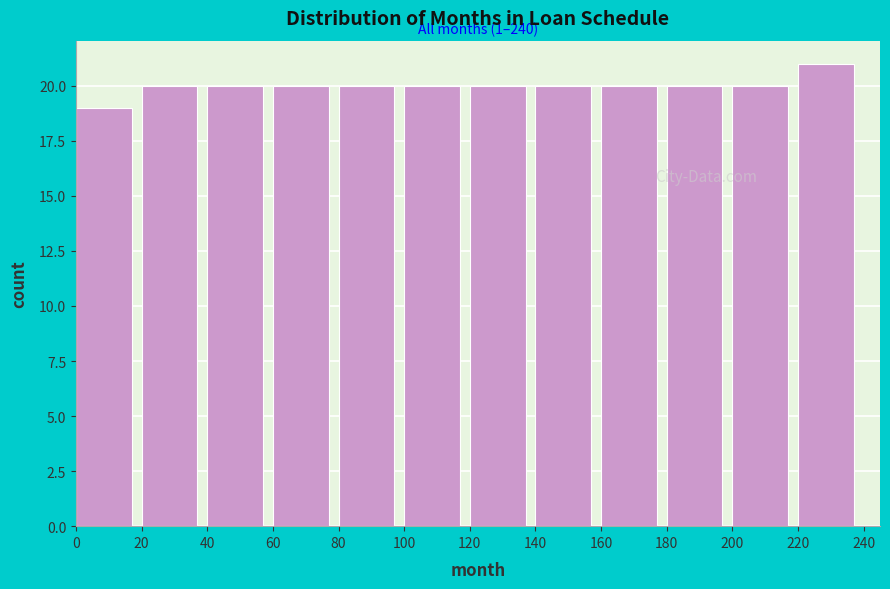

Over which range of the x-axis is the bar tallest?

220 to 240